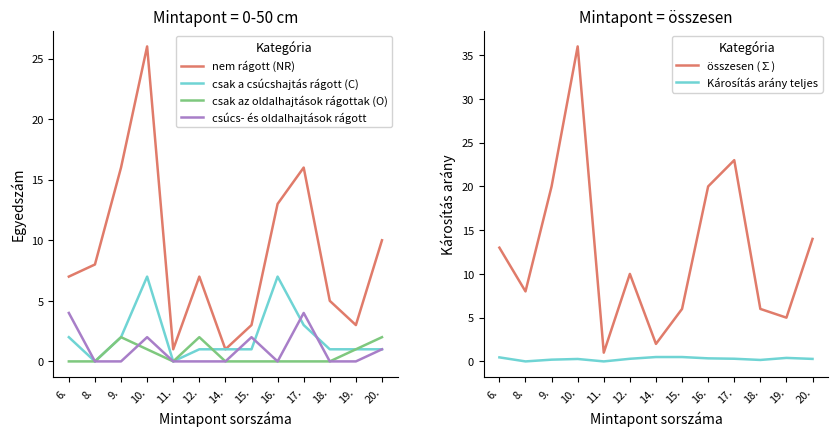

What is the label of the 2nd point from the left?

8.